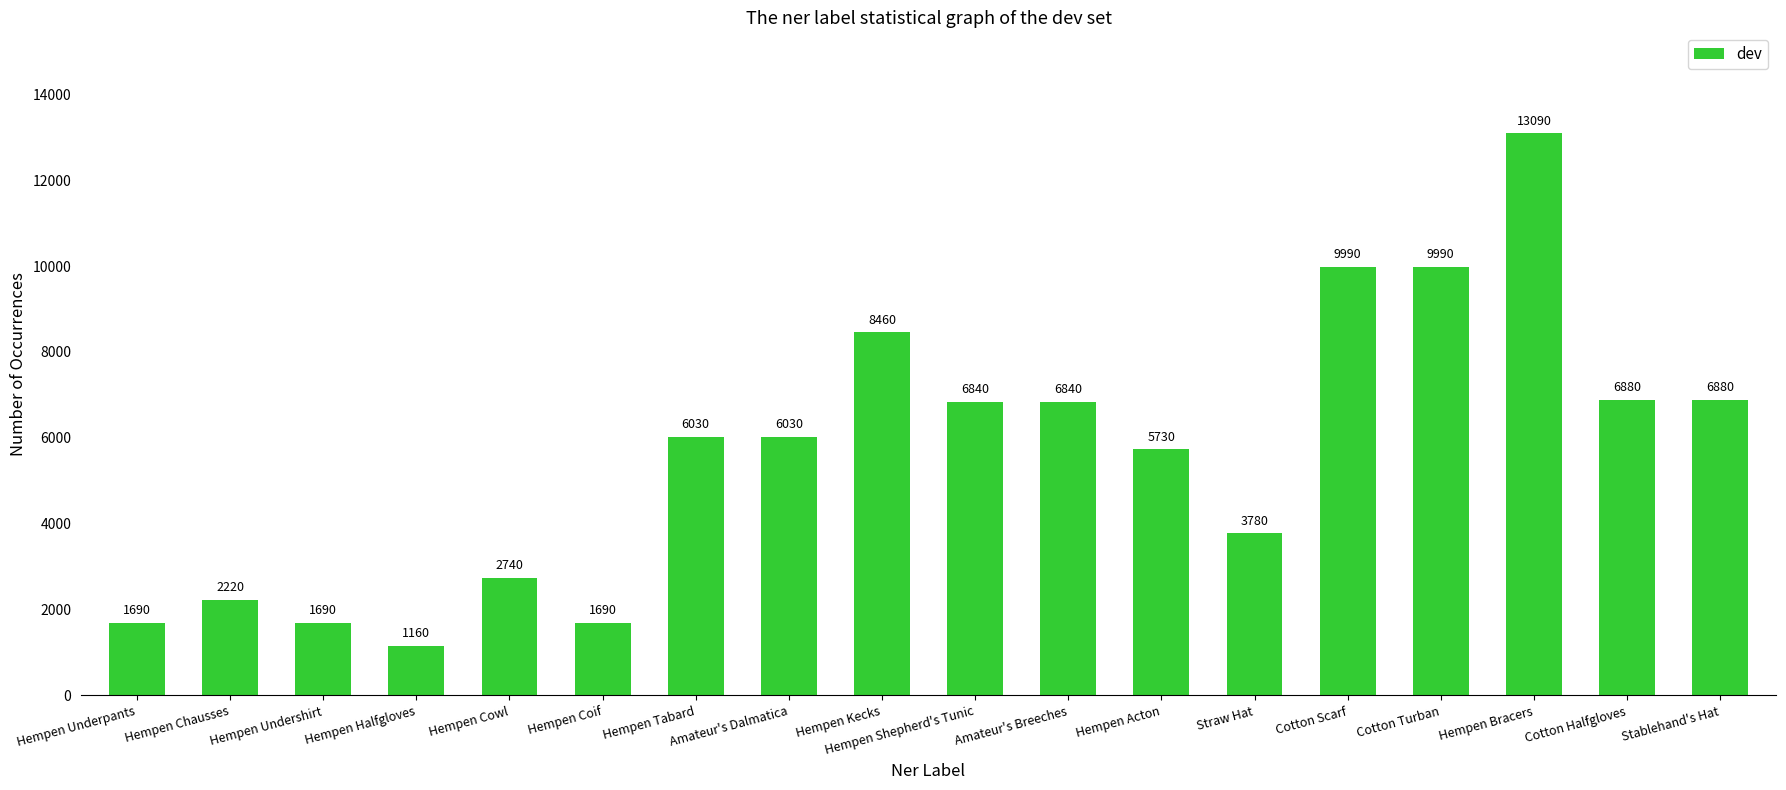

What is the approximate value at Hempen Shepherd's Tunic?

6840